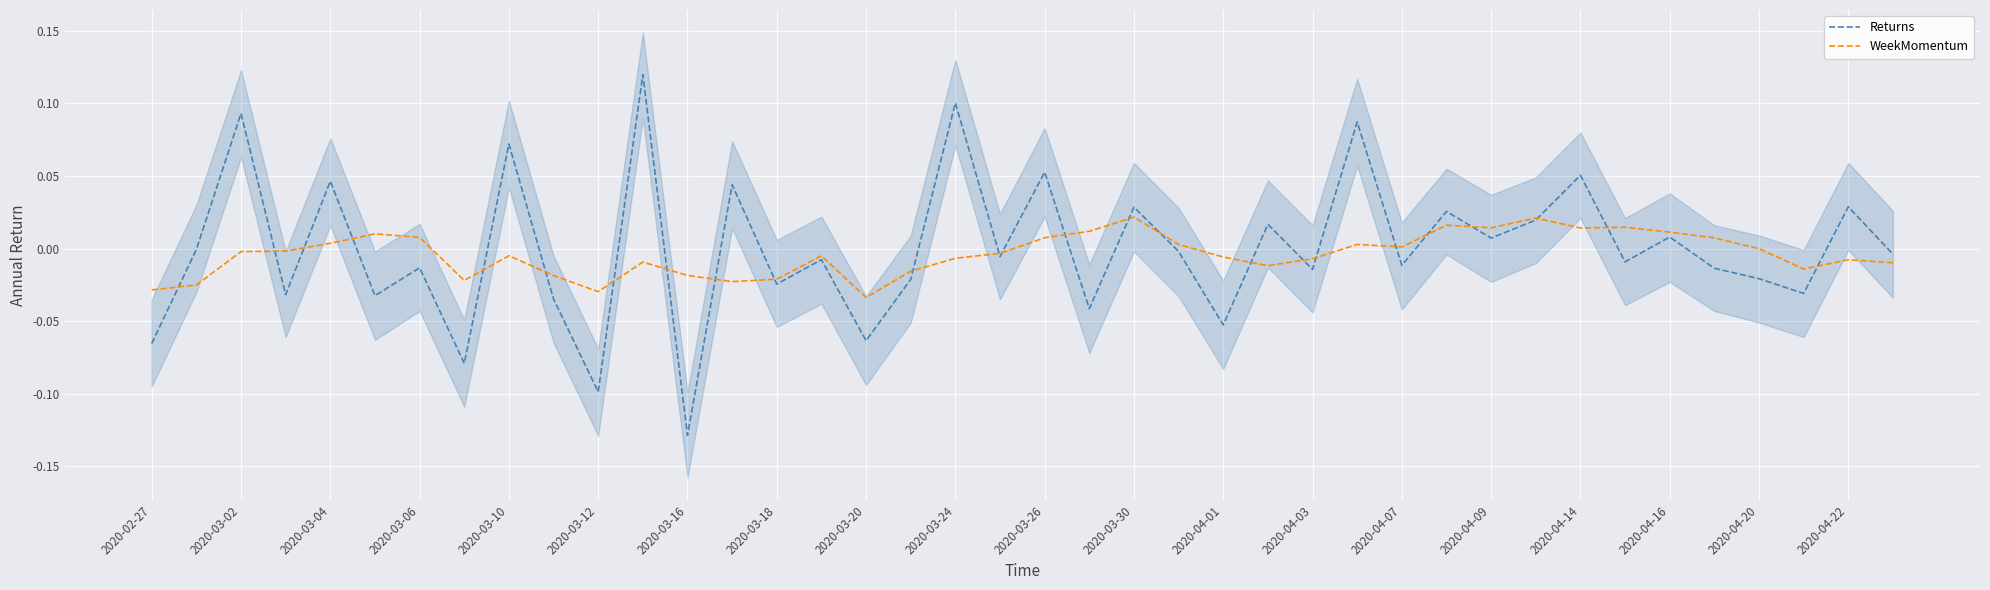

Reading left to right, list all the values displayed in this chart.

Returns: -0.1	-0.0	0.1	-0.0	0.0	-0.0	-0.0	-0.1	0.1	-0.0	-0.1	0.1	-0.1	0.0	-0.0	-0.0	-0.1	-0.0	0.1	-0.0	0.1	-0.0	0.0	-0.0	-0.1	0.0	-0.0	0.1	-0.0	0.0	0.0	0.0	0.1	-0.0	0.0	-0.0	-0.0	-0.0	0.0	-0.0
WeekMomentum: -0.0	-0.0	-0.0	-0.0	0.0	0.0	0.0	-0.0	-0.0	-0.0	-0.0	-0.0	-0.0	-0.0	-0.0	-0.0	-0.0	-0.0	-0.0	-0.0	0.0	0.0	0.0	0.0	-0.0	-0.0	-0.0	0.0	0.0	0.0	0.0	0.0	0.0	0.0	0.0	0.0	-0.0	-0.0	-0.0	-0.0